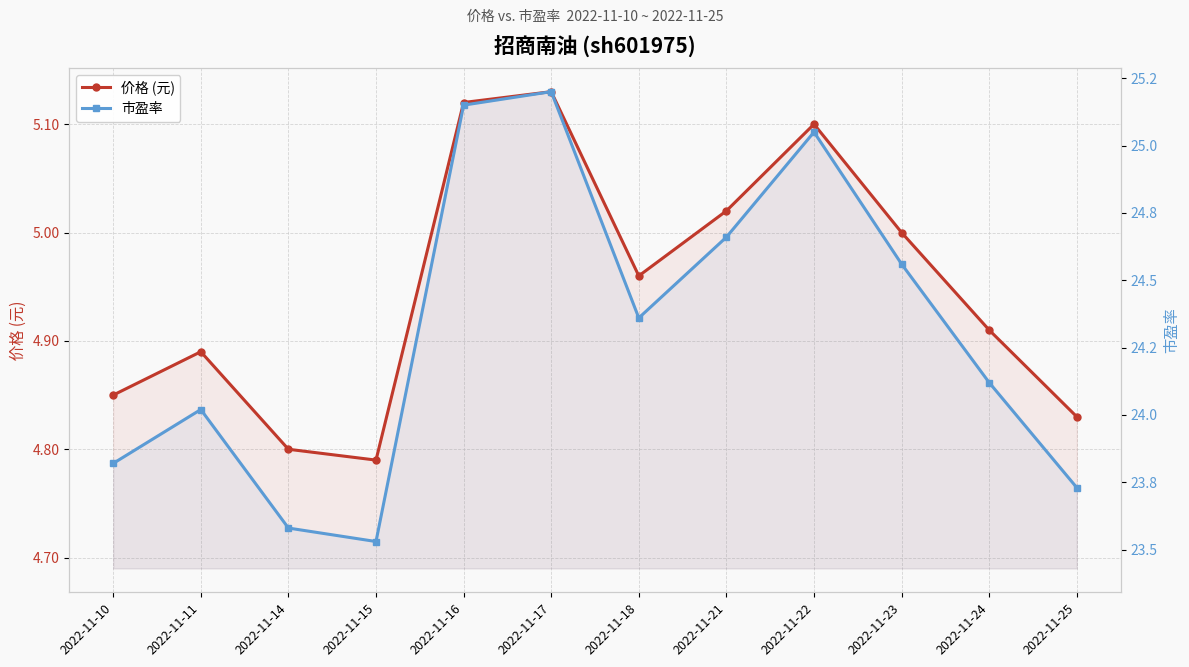

How many interior local peaks does the 价格 (元) series have?

3